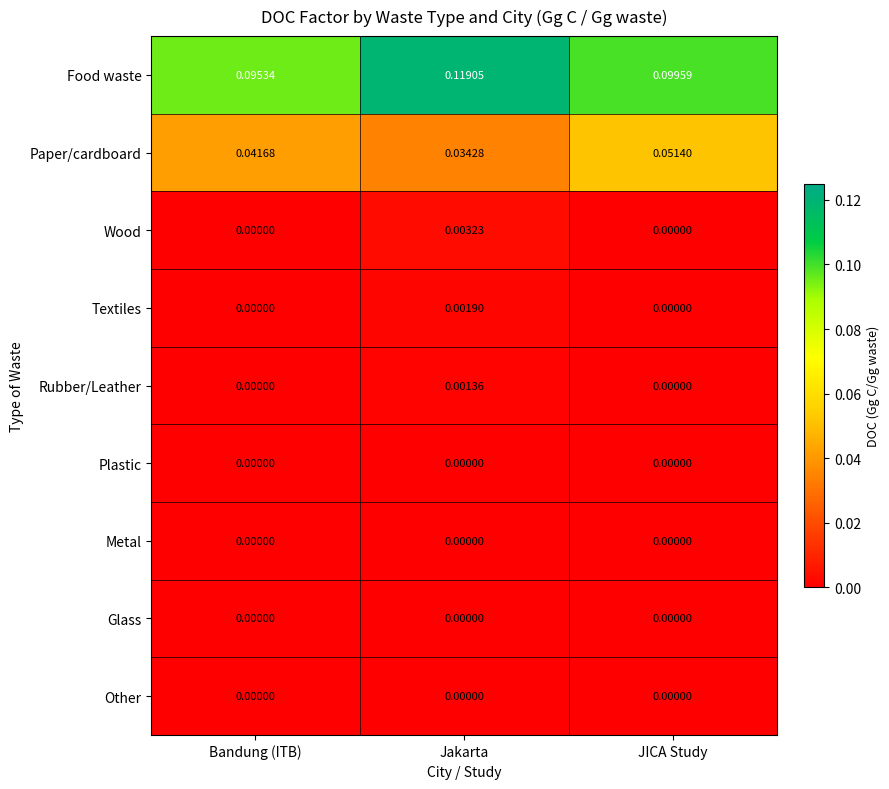

Which series has the widest spread of values?

Food waste